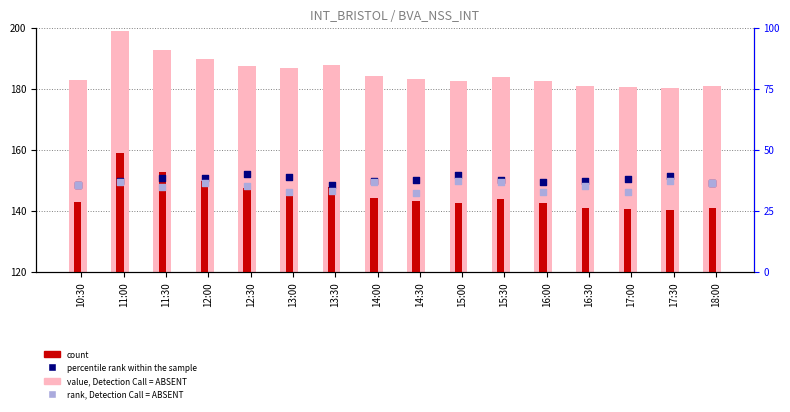

Is the value of value, Detection Call = ABSENT at 10:30 greater than the value of percentile rank within the sample at 11:30?

Yes